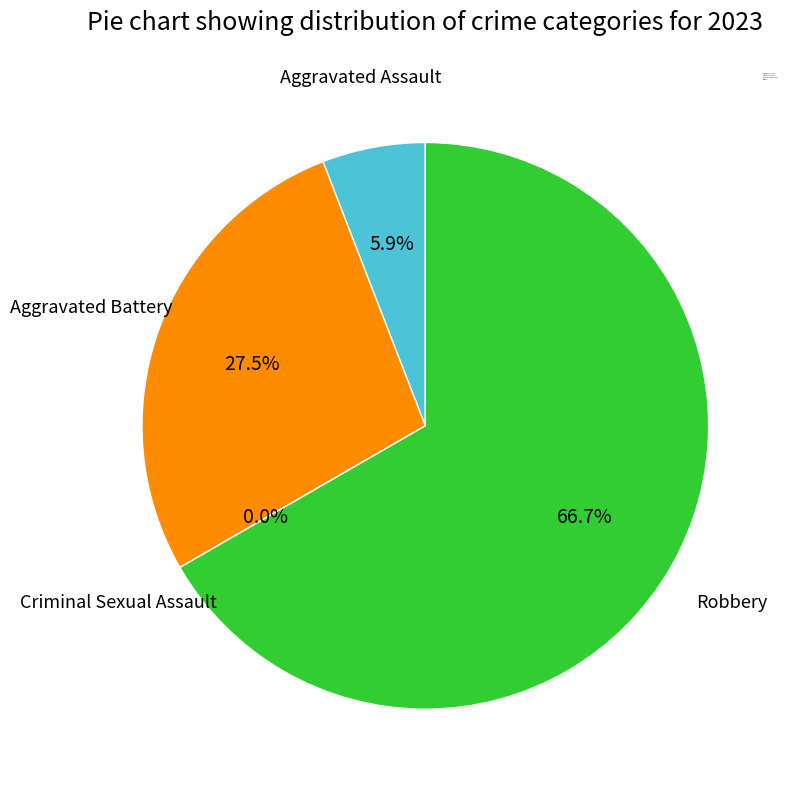

What is the change in value from Criminal Sexual Assault to Robbery?

+34